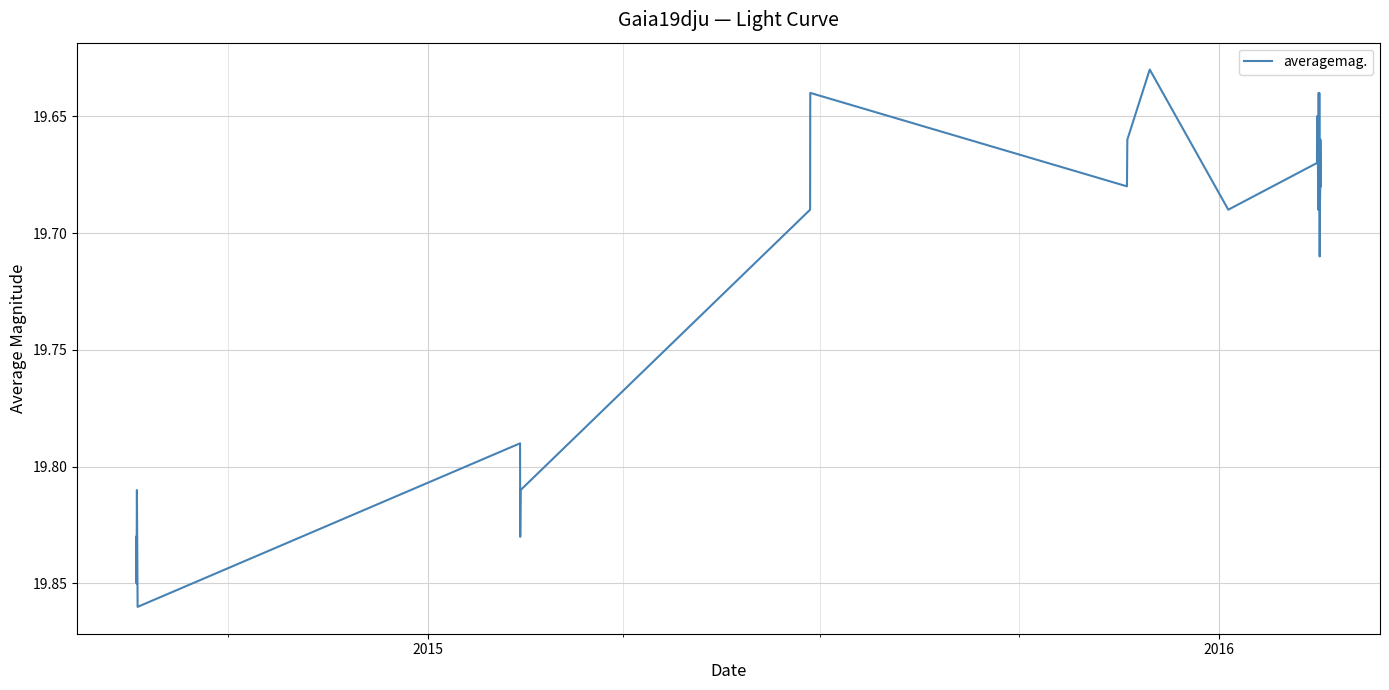

True or false: there are more than 1 points higher than both neighbors.

True